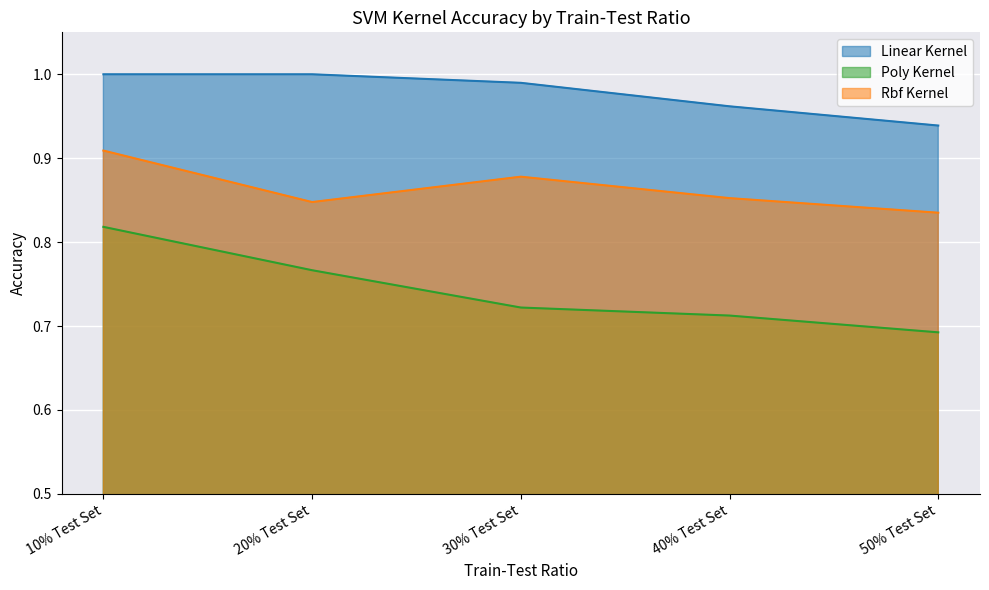

True or false: Linear Kernel has more than 0 interior local peaks.

False